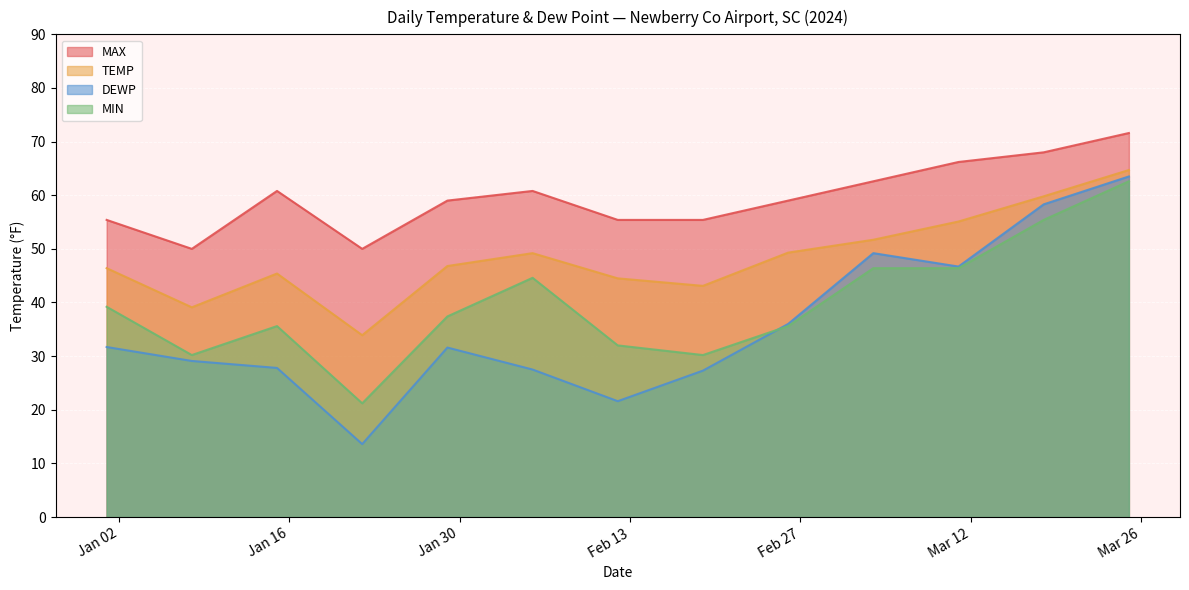

True or false: MAX has a value of 28.8 at 2024-03-11.

False